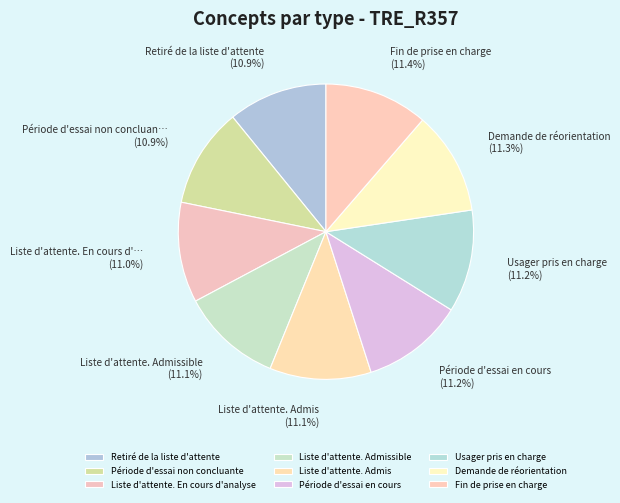

To the nearest percent, what portion does Liste d'attente. En cours d'analyse represent?

11%